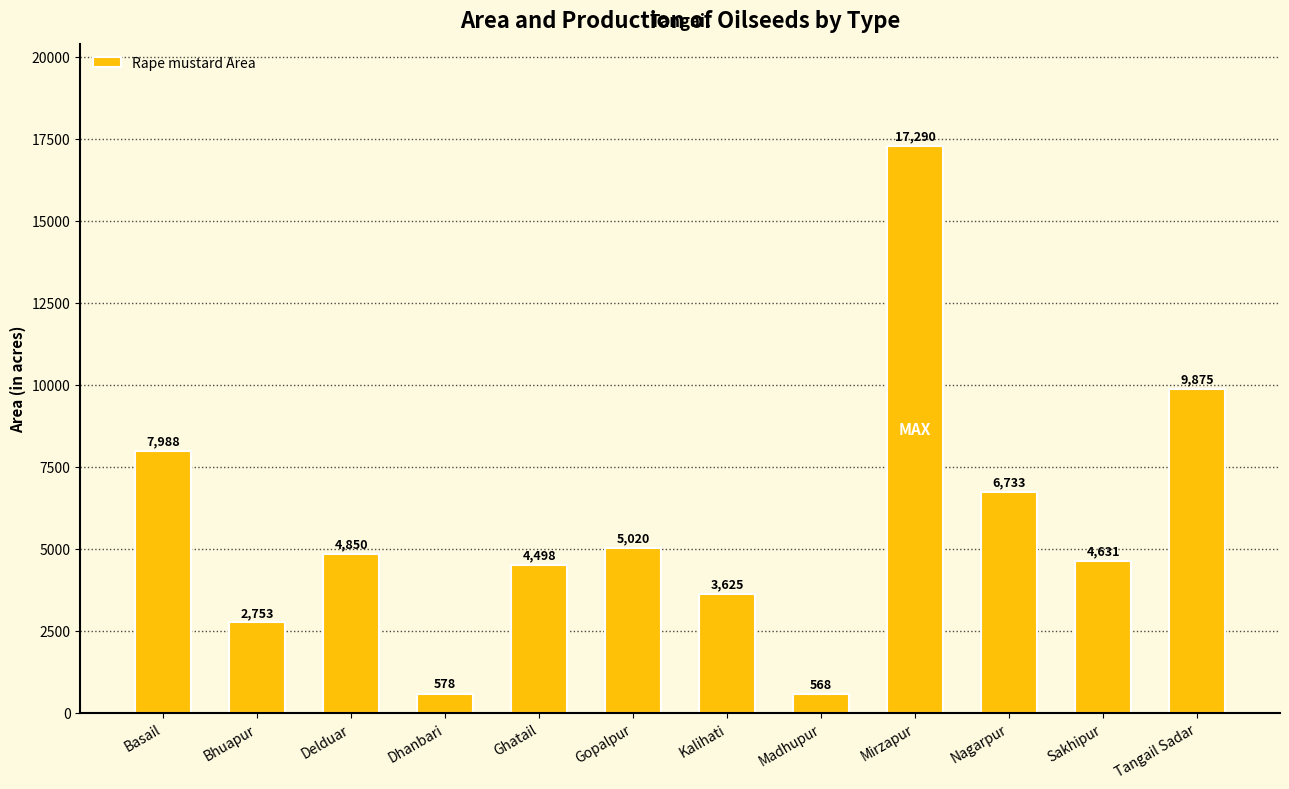

At which label is the value closest to 8929?

Basail